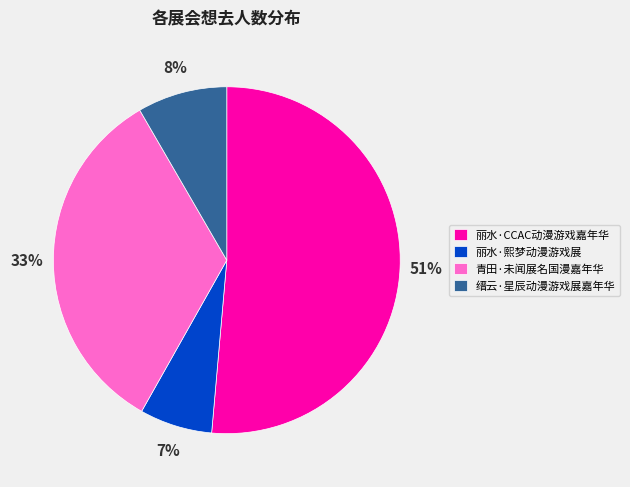

Do 青田·未闻展名国漫嘉年华 and 丽水·熙梦动漫游戏展 together represent more than half of the pie?

No